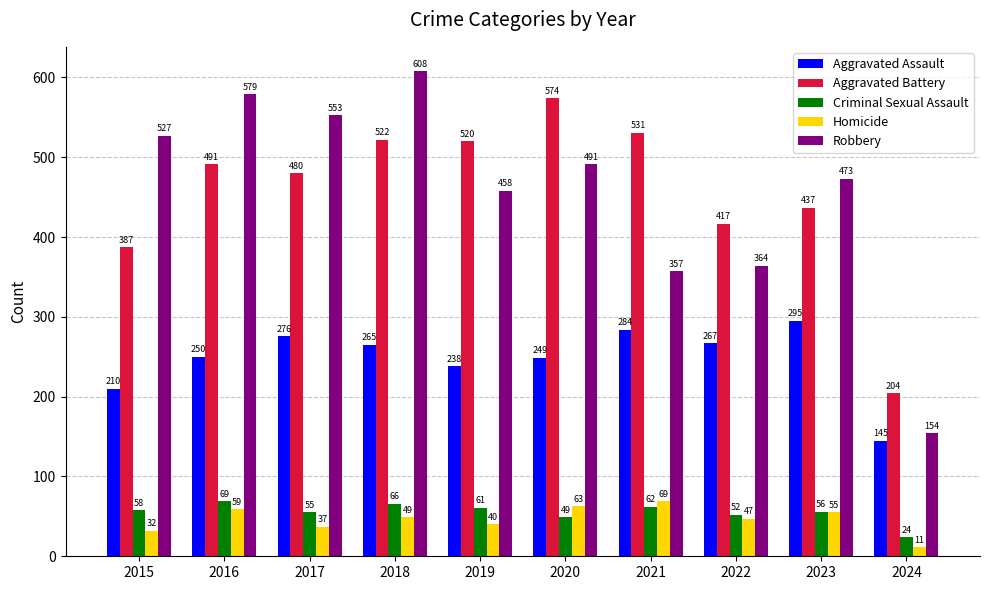

At 2024, list the series in order from smallest to largest.

Homicide, Criminal Sexual Assault, Aggravated Assault, Robbery, Aggravated Battery